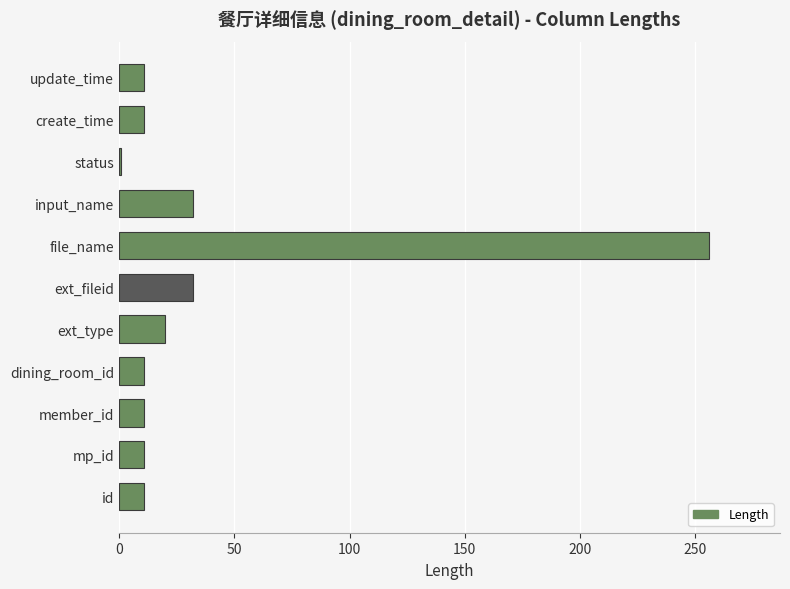

What is the smallest value displayed?

1